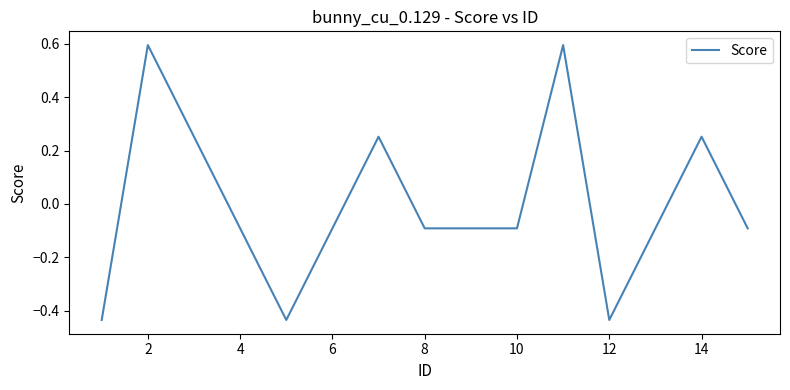

True or false: the data has more than 0 interior local peaks.

True